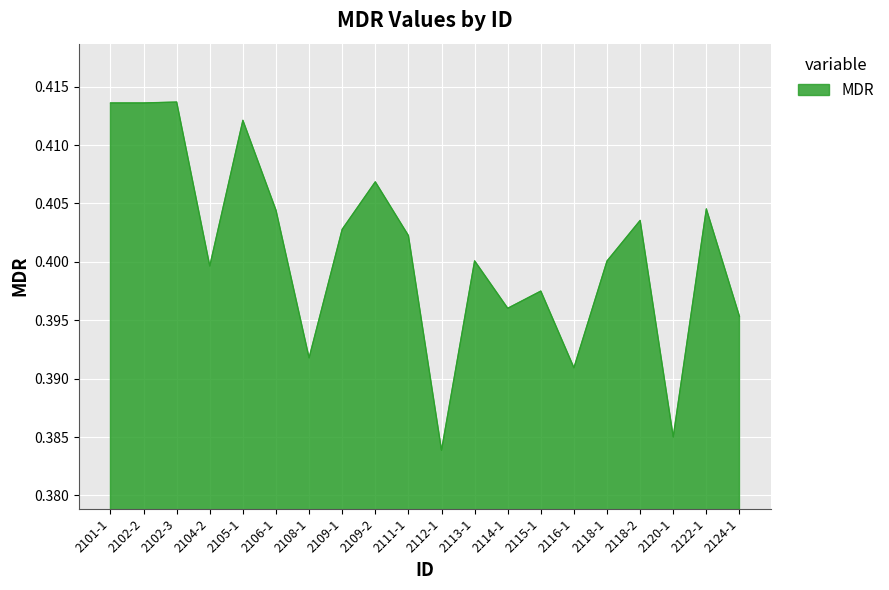

Which category has the lowest value across all series?

2112-1